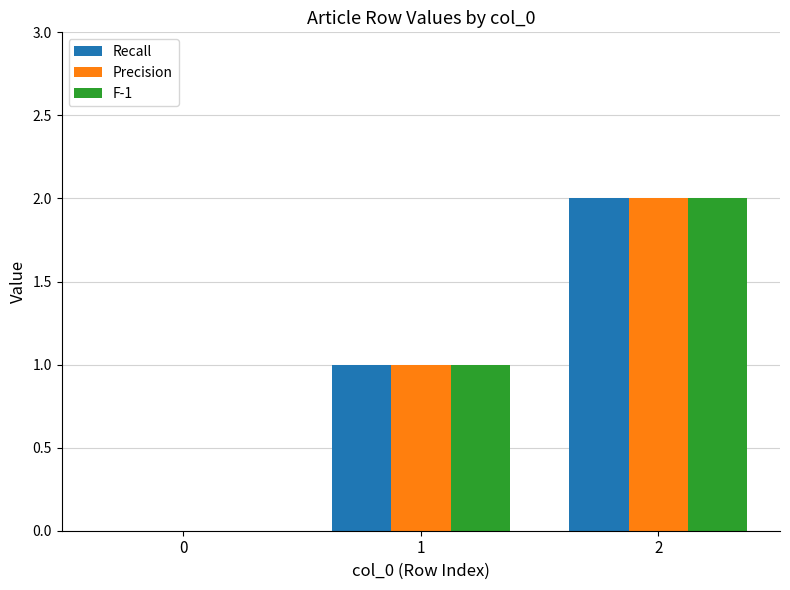

At which category is the sum across all series the highest?

2